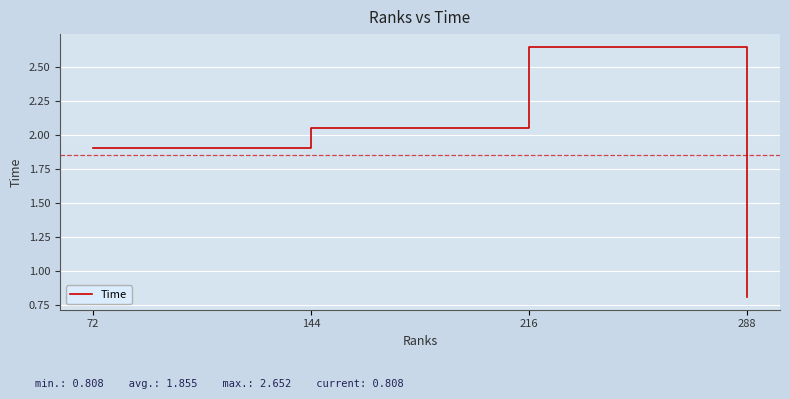

True or false: the data shows 1.9 at 72.

True